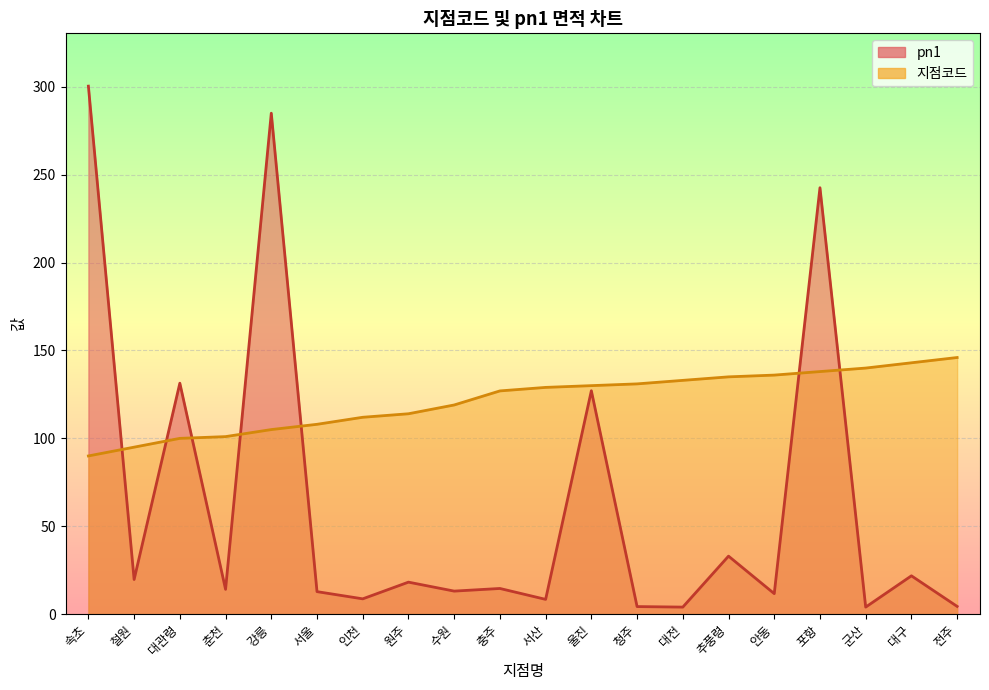

Which category has the highest value across all series?

속초